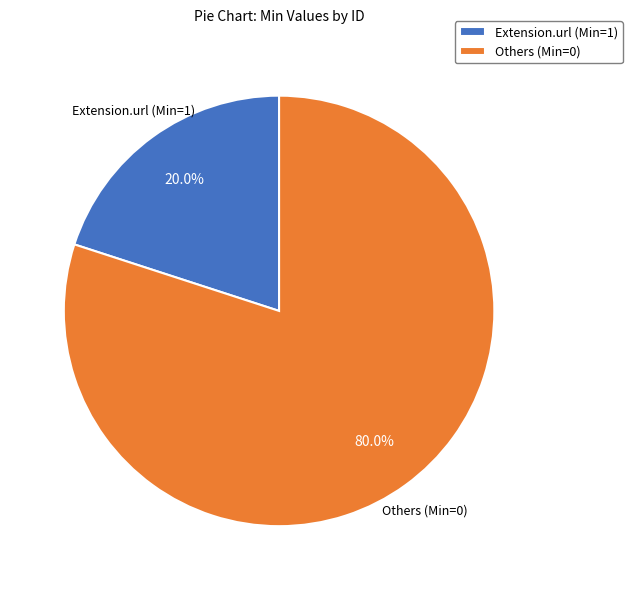

Which slice is the smallest?

Extension.url (Min=1)